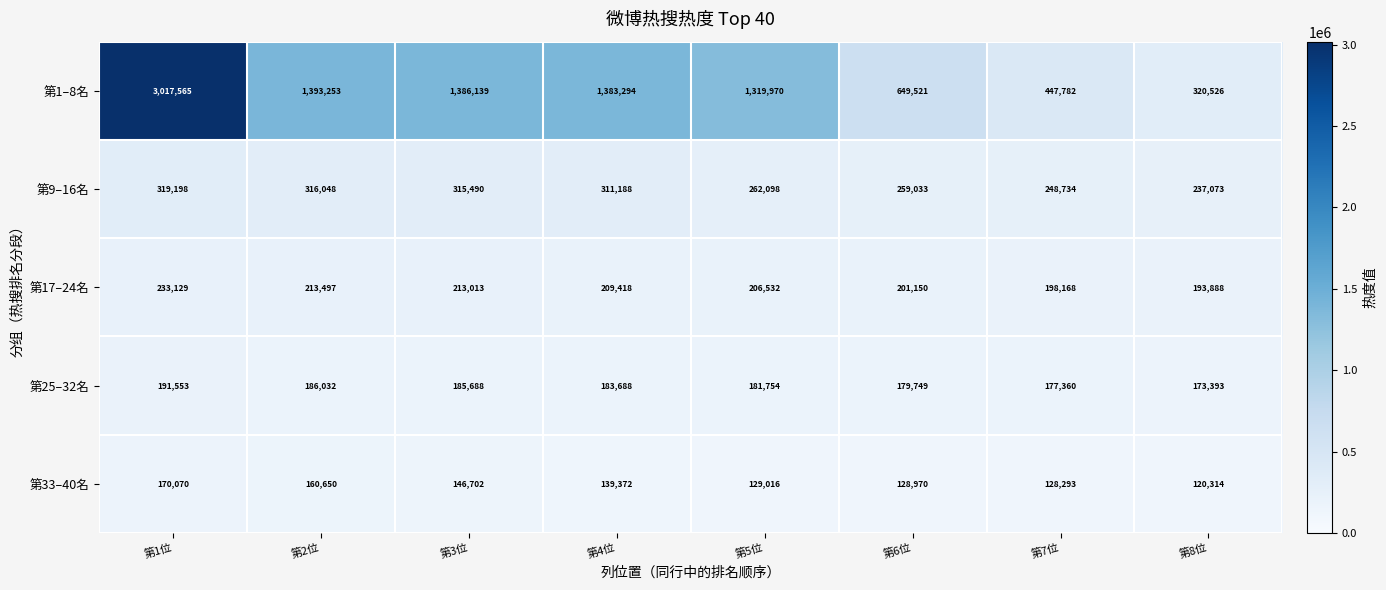

What is the minimum value for 第17–24名?

193888